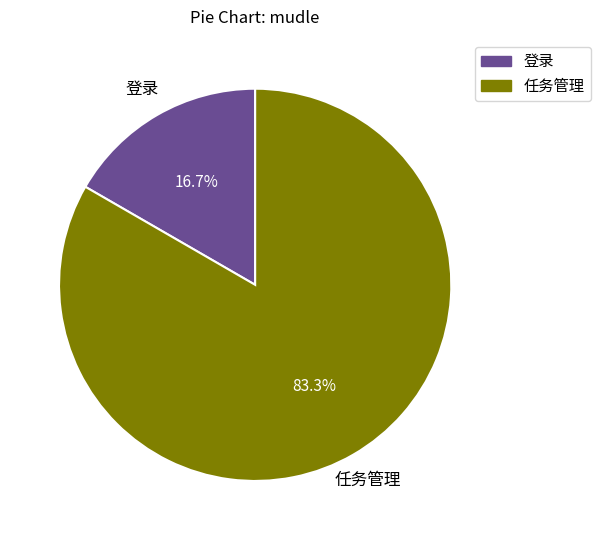

True or false: 任务管理 accounts for 89% of the total.

False